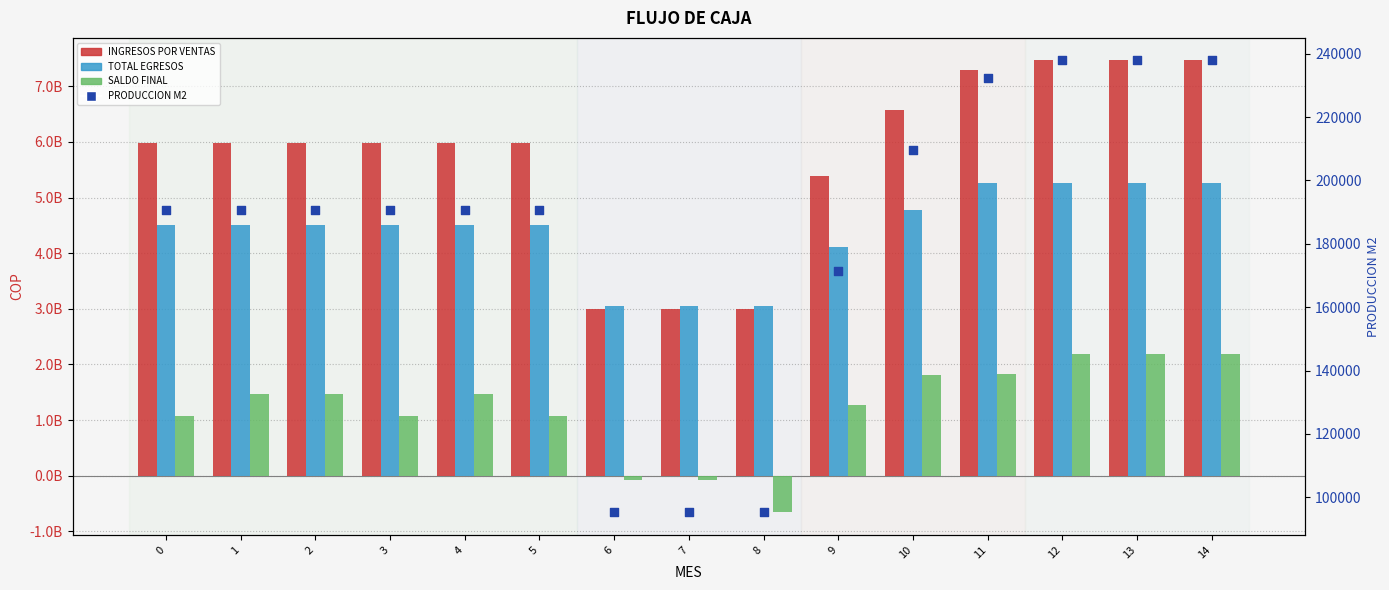

Which series reaches the minimum Y coordinate?

SALDO FINAL